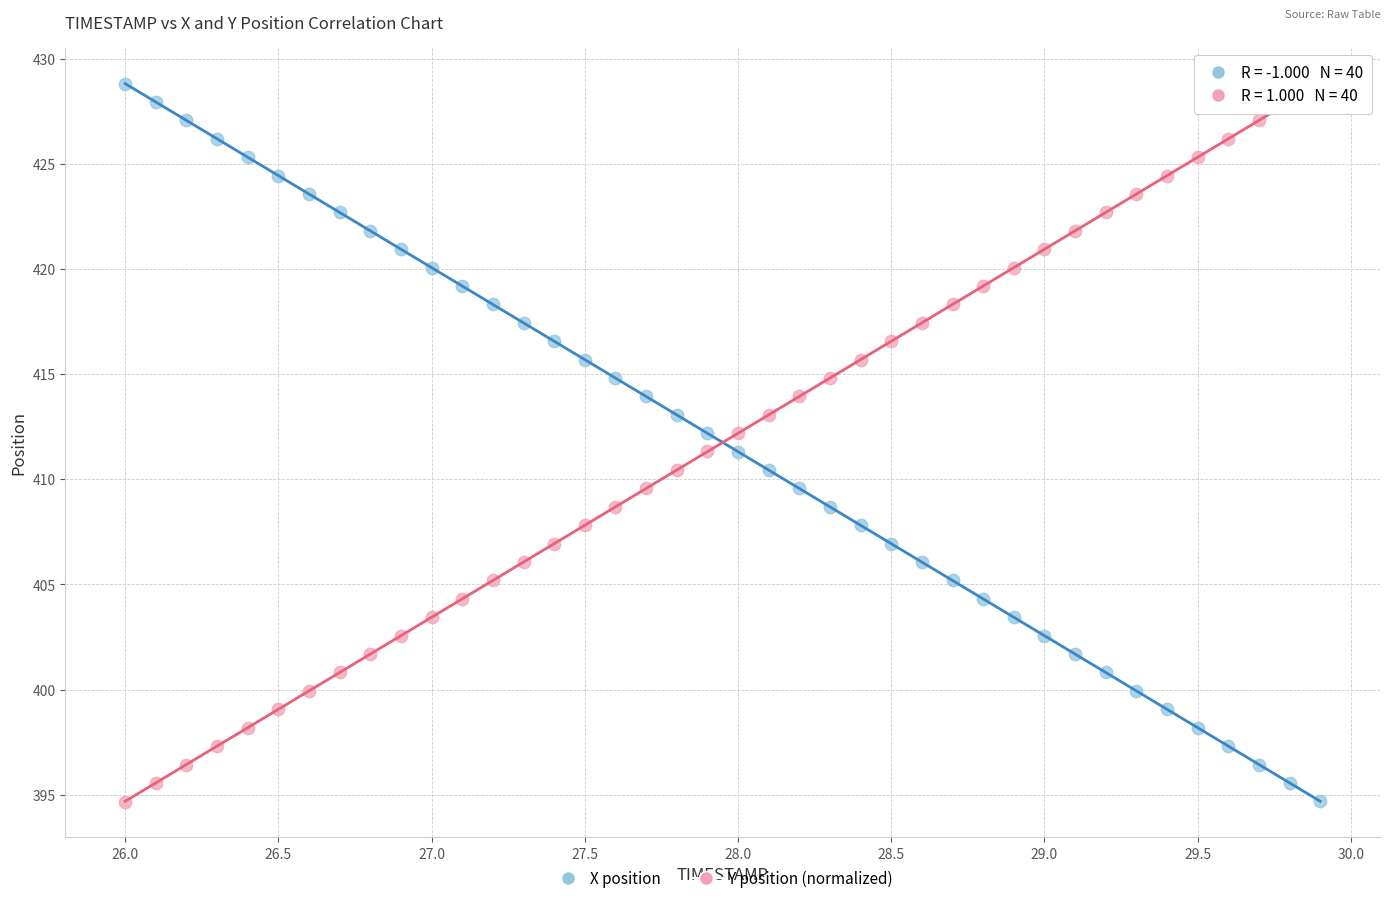

Across all data points, what is the range of X values (max minus min)?

3.9